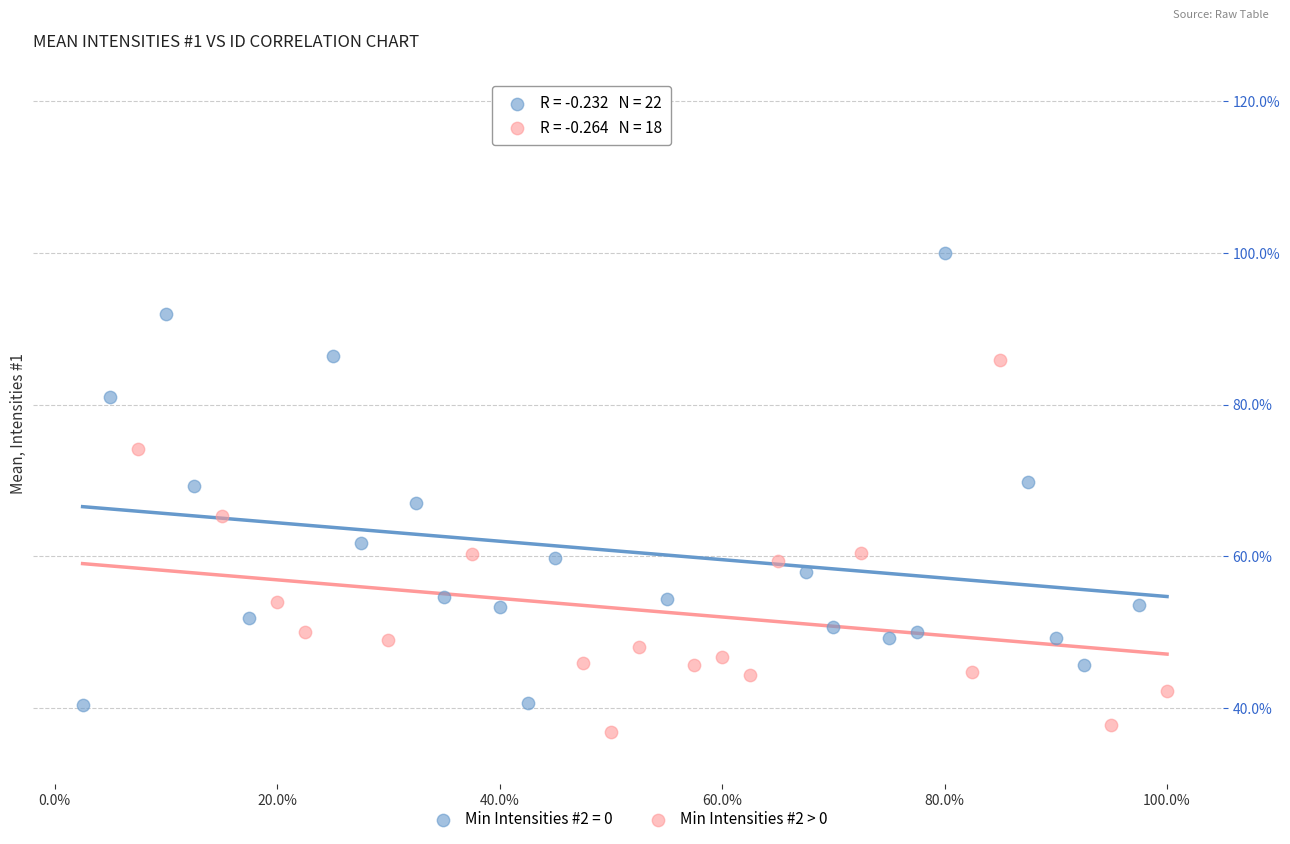

What are all the series names shown in the legend?

Min Intensities #2 = 0, Min Intensities #2 > 0